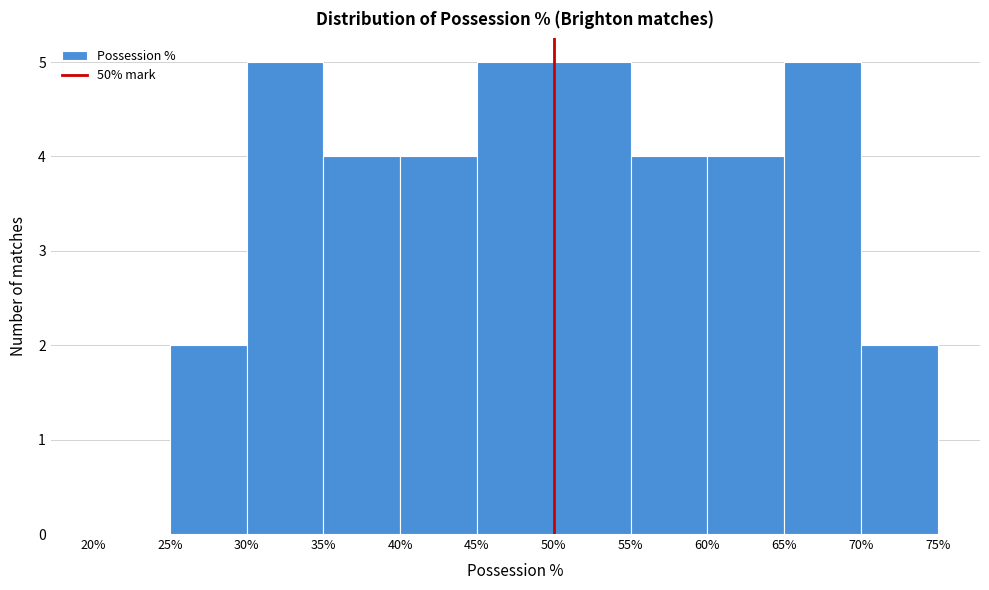

Reading left to right, transcribe this chart: for each bar, give the range it covers on the x-axis and its height. The values are not printed on the chart, so give them approximately, as read against the axis.

20% to 25%: 0
25% to 30%: 2
30% to 35%: 5
35% to 40%: 4
40% to 45%: 4
45% to 50%: 5
50% to 55%: 5
55% to 60%: 4
60% to 65%: 4
65% to 70%: 5
70% to 75%: 2